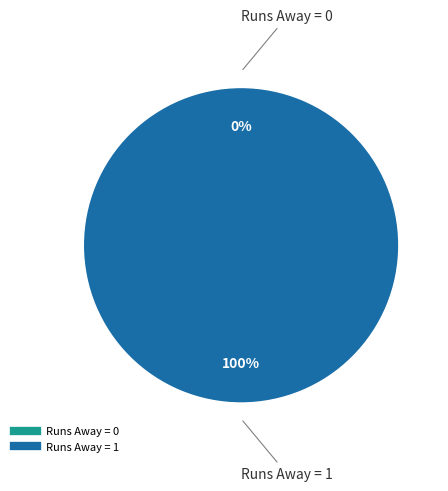

What percentage do 0 and 1 together represent?

100.0%